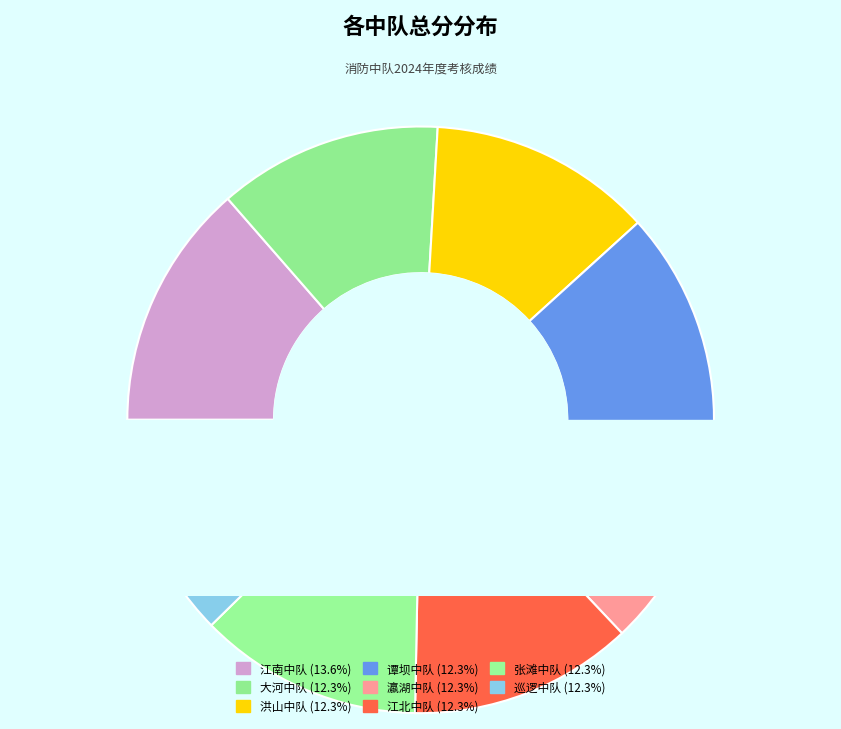

Which slice is the smallest?

大河中队